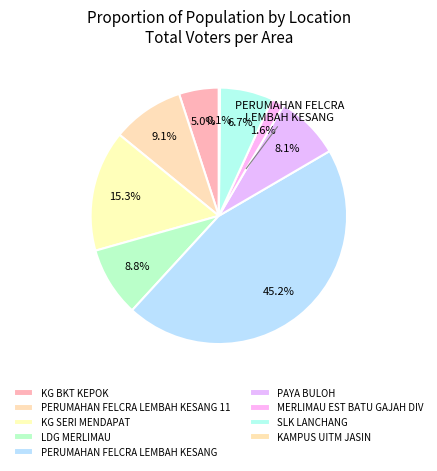

Count the number of slices in the pie.

9